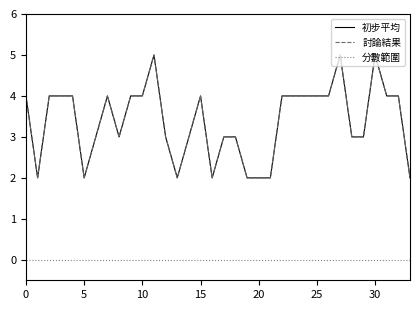

Is this an area chart (filled region under the line)?

No